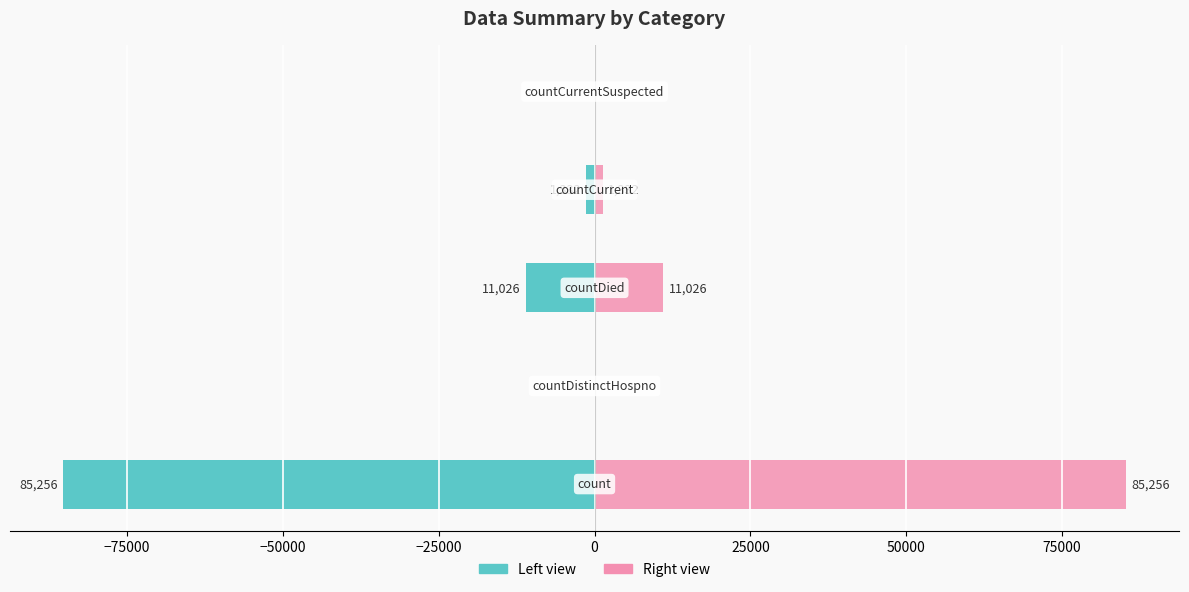

Does the chart contain stacked bars?

No